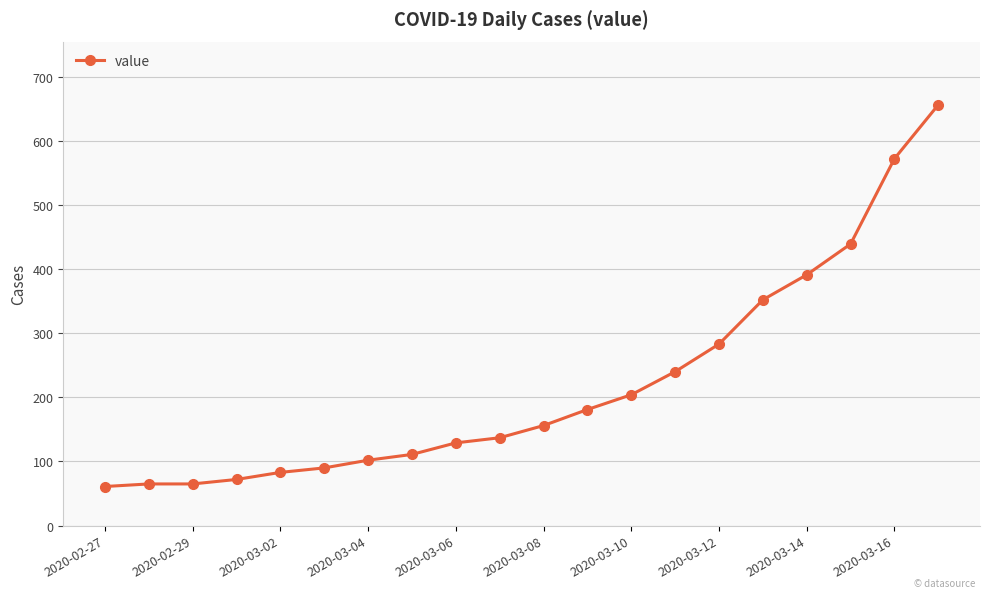

How many distinct data groups are displayed?

1